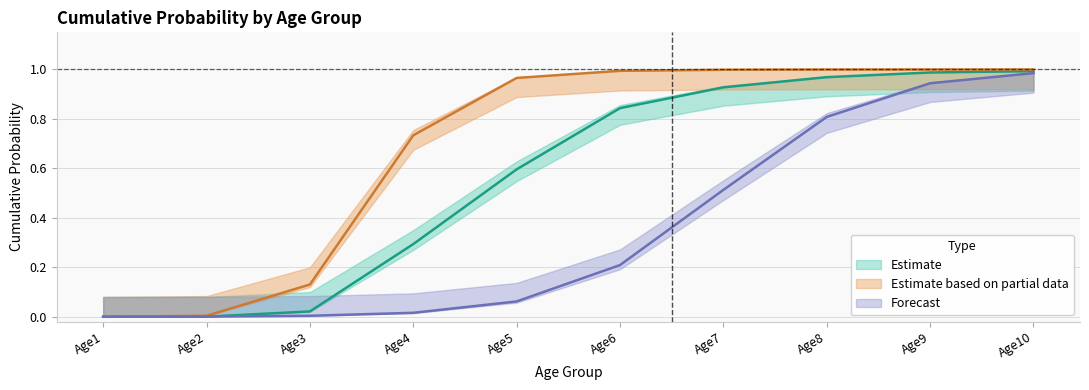

What is the difference between the second highest and second lowest values in the Row3 series?

0.9